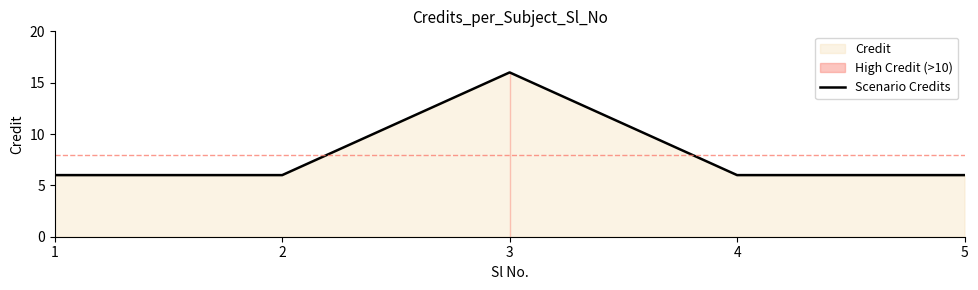

At which category does the chart reach its minimum across all series?

1